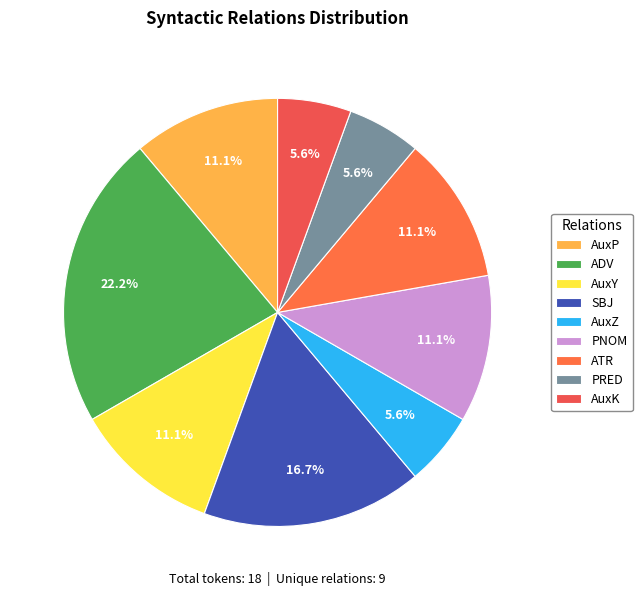

Rank the categories by value from highest to lowest.

ADV, SBJ, AuxP, AuxY, PNOM, ATR, AuxZ, PRED, AuxK